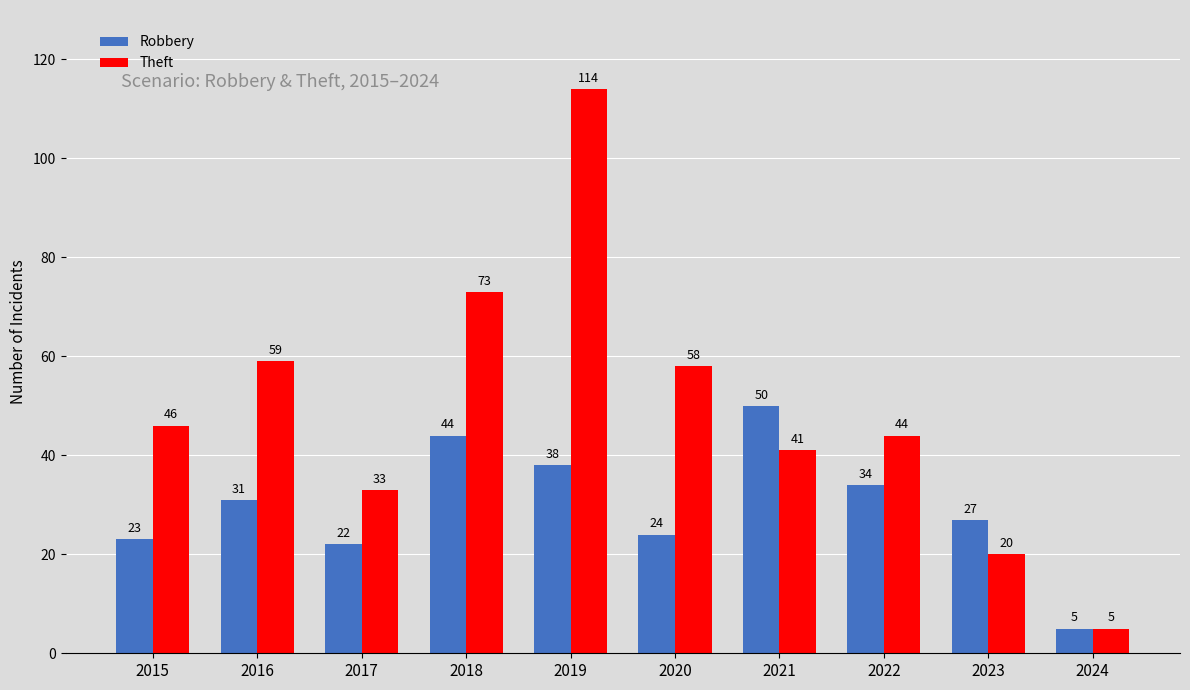

What are all the series names shown in the legend?

Robbery, Theft